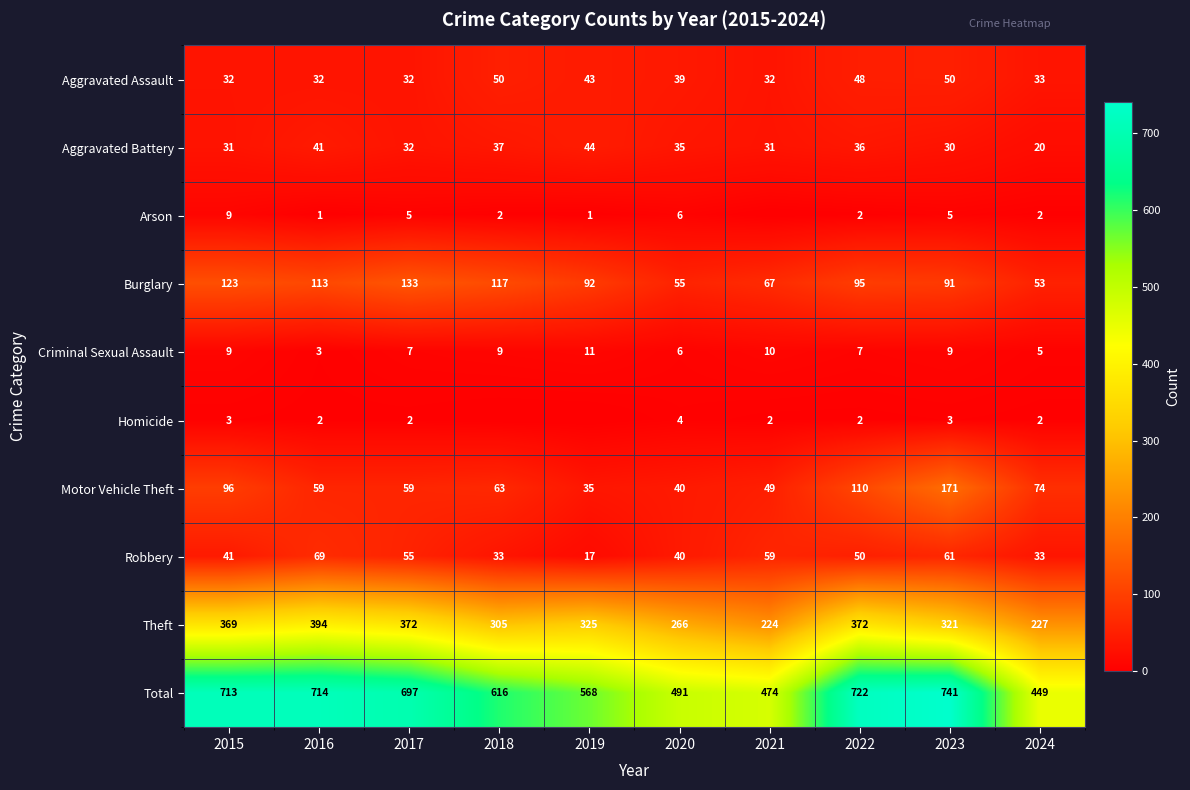

Where is Robbery nearest to the value 43?

2015